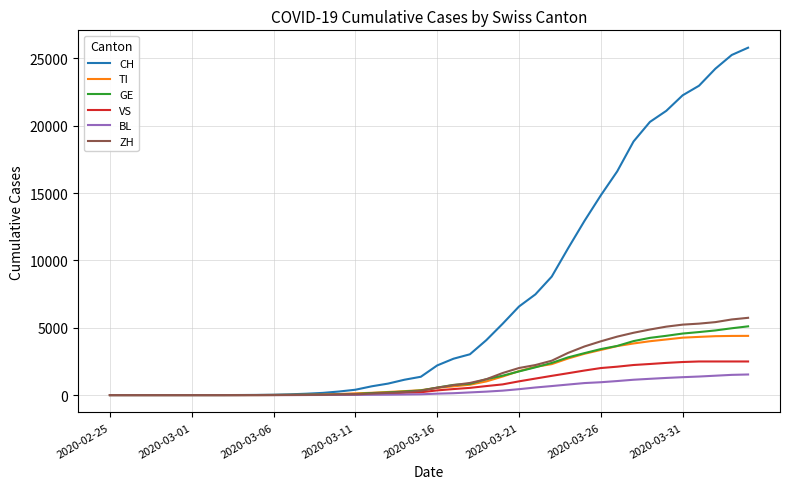

Which series has the widest spread of values?

CH